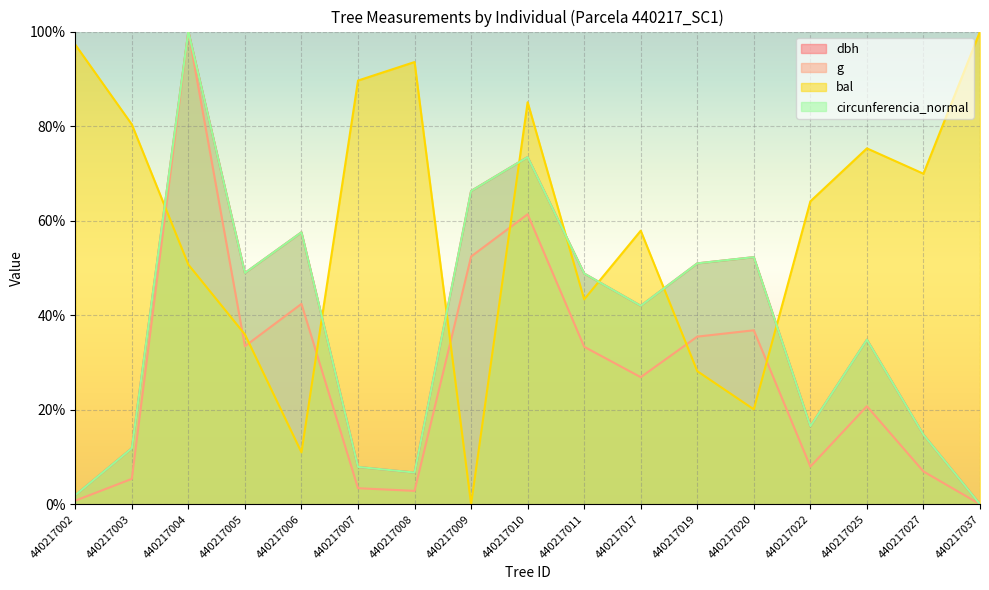

What is the approximate value of circunferencia_normal at 440217002?

1.9